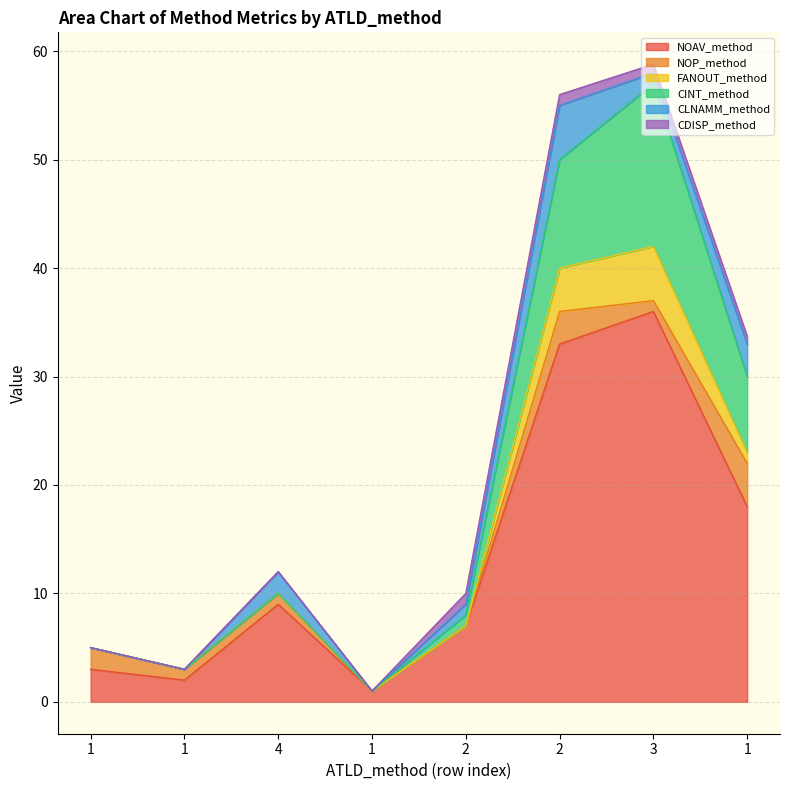

What value does the NOAV_method series have at 3?

36.0